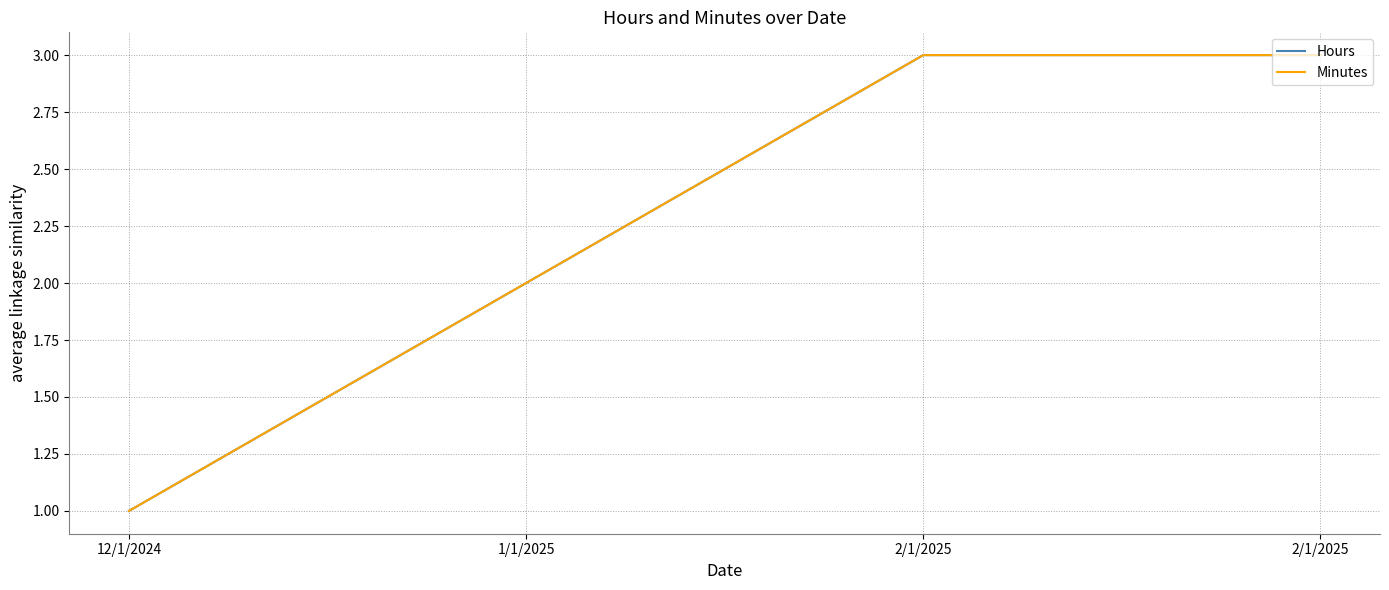

Does the chart display data point markers on the line(s)?

No